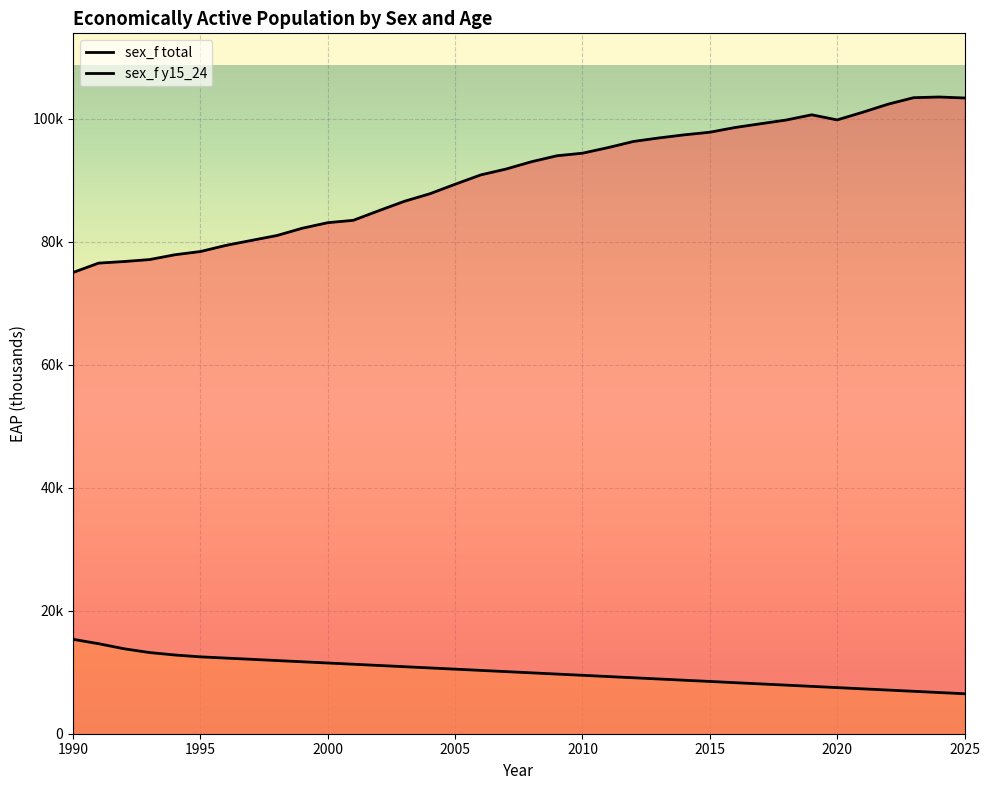

How many series are shown in this chart?

2